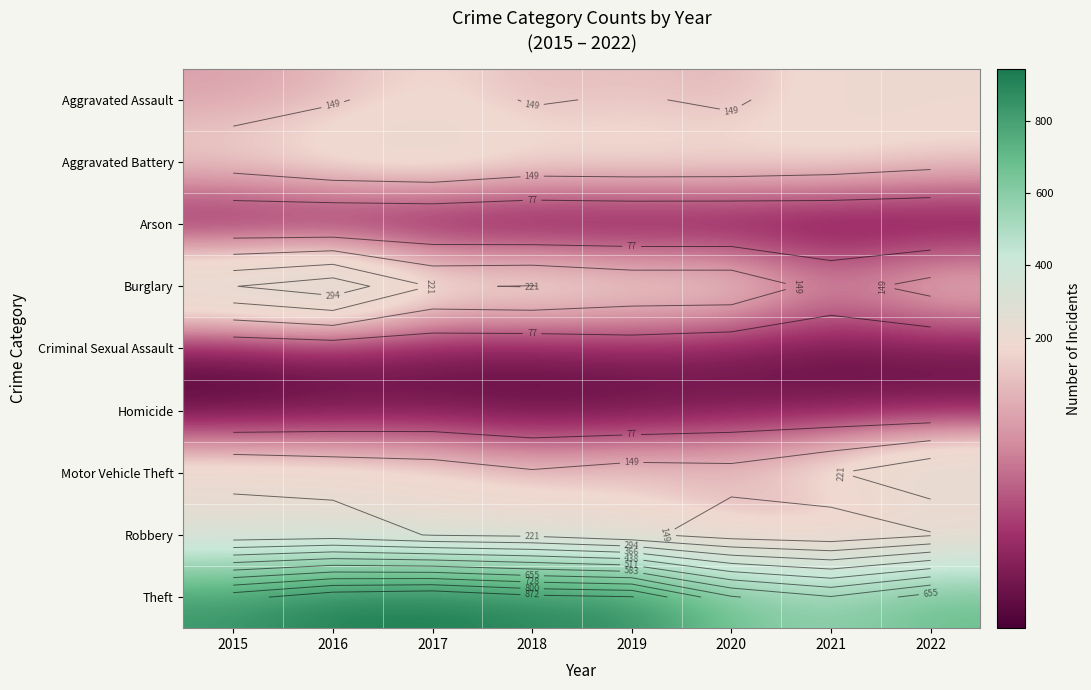

Count the number of data series in this chart.

9